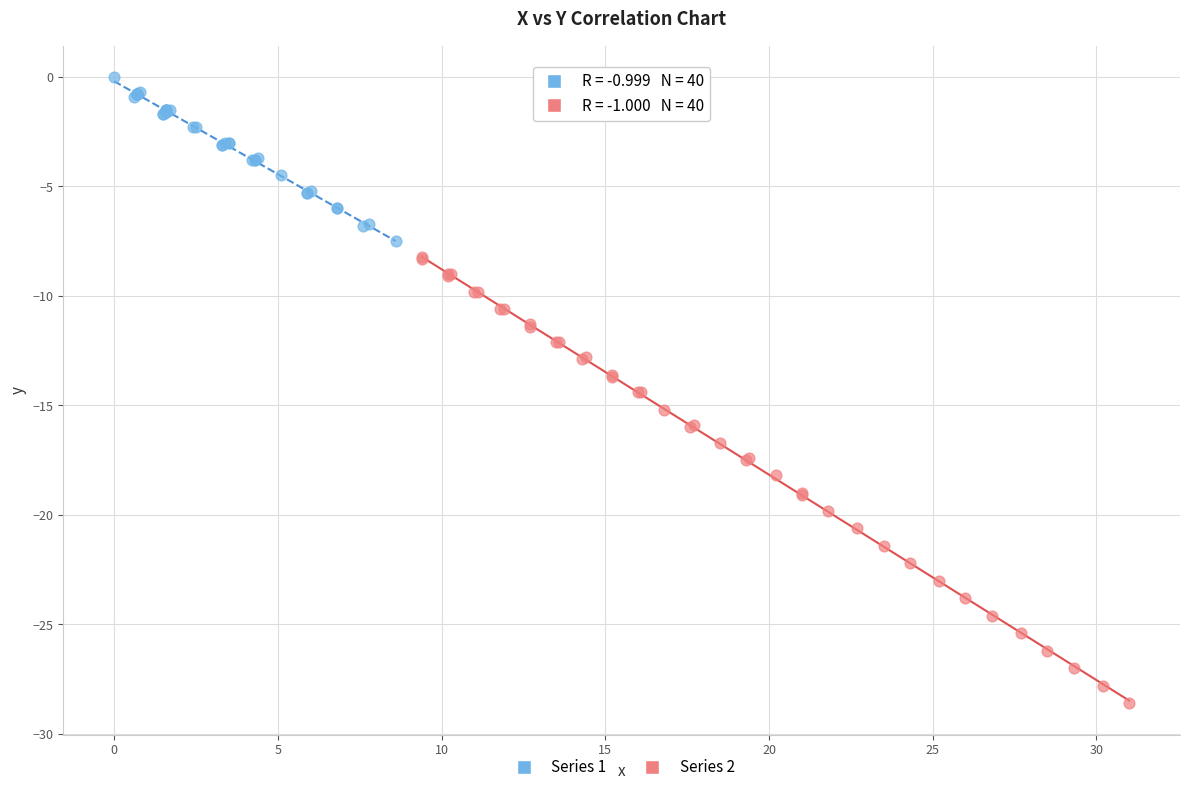

Which series reaches the maximum Y coordinate?

Series 1